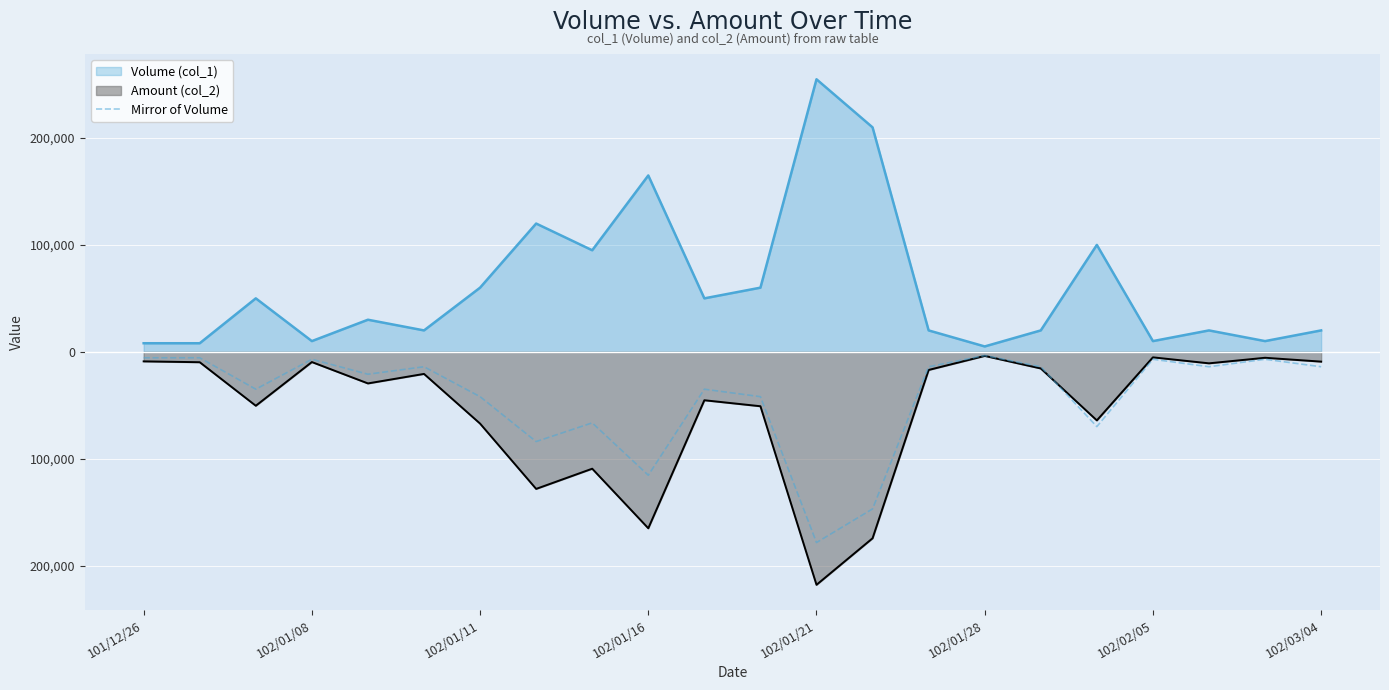

Does the chart display data point markers on the line(s)?

No